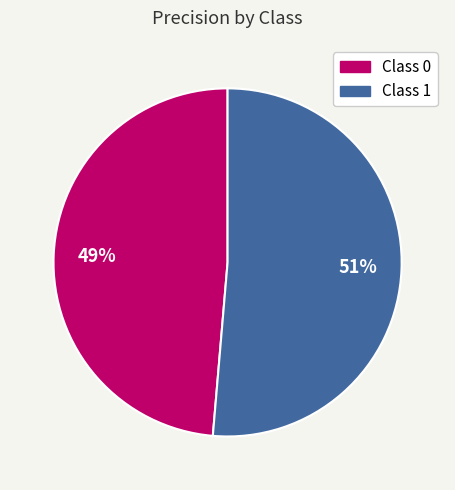

To the nearest percent, what is the average slice percentage?

50%